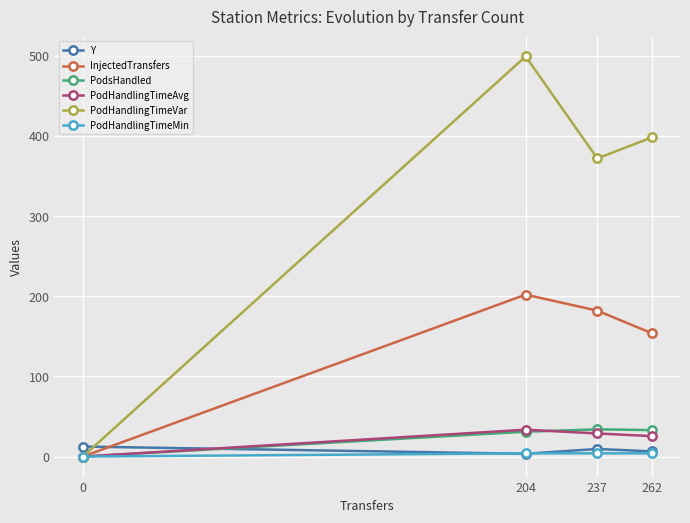

Where is the first local maximum for PodHandlingTimeAvg?

204